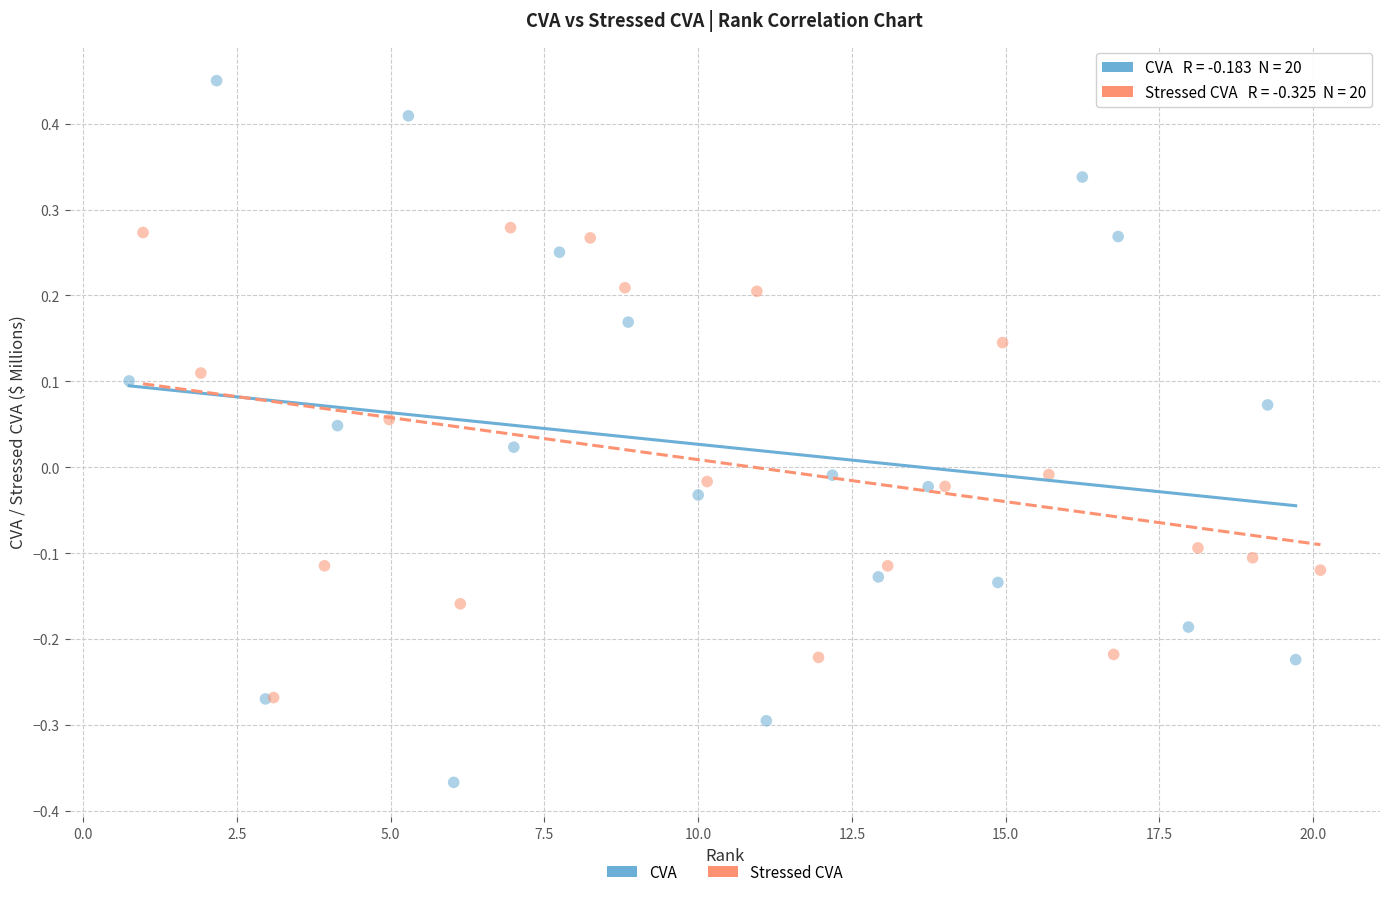

Which series contains the highest Y value?

CVA